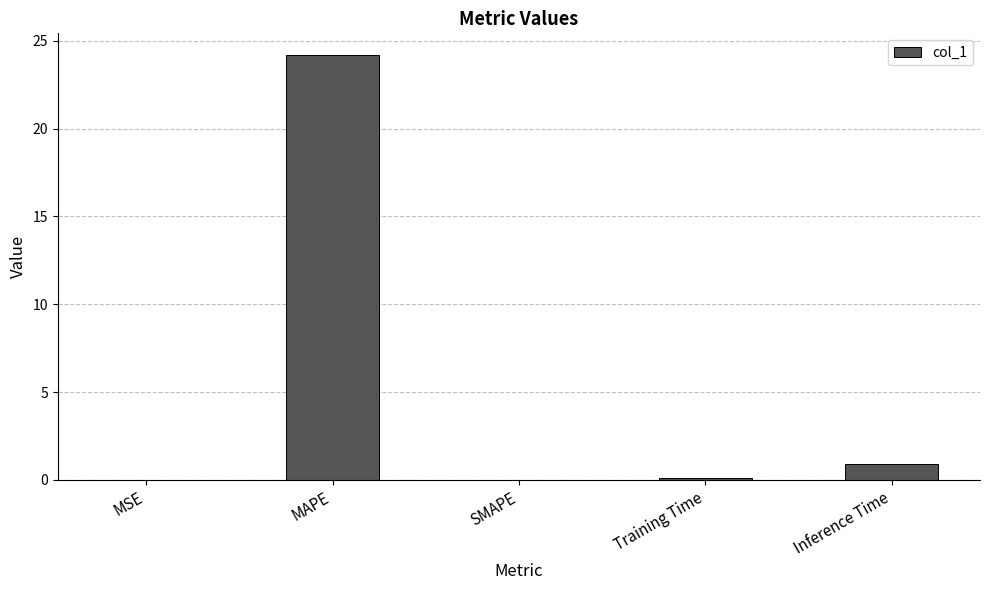

Which label corresponds to the largest value in the chart?

MAPE